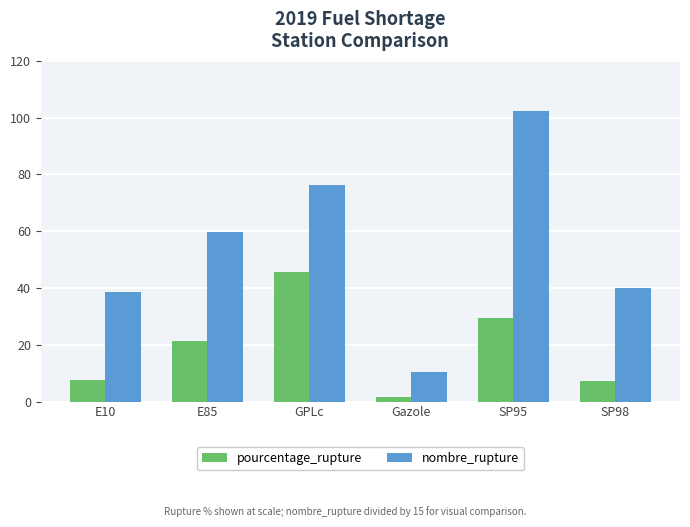

The value of nombre_rupture at SP98 is 63.5. True or false?

False